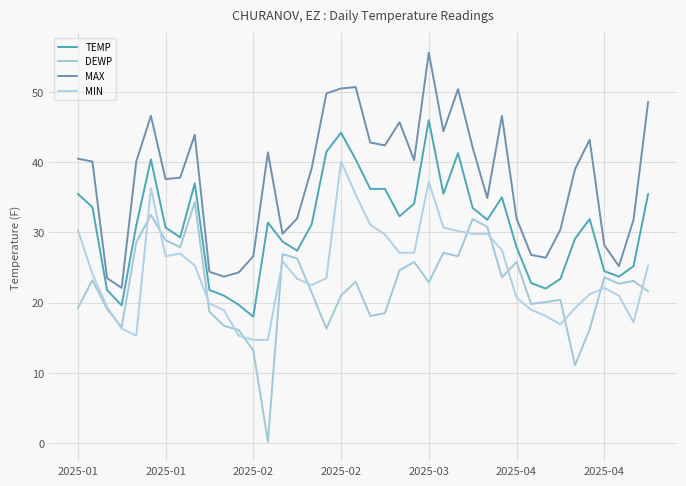

Does the chart display data point markers on the line(s)?

No